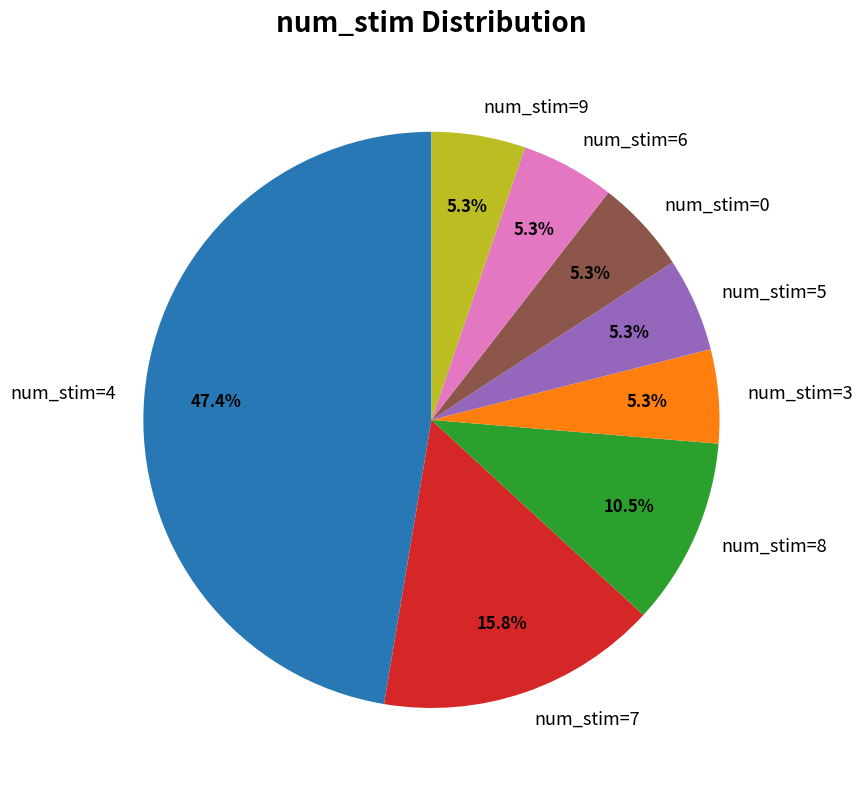

How many segments does this pie chart have?

8